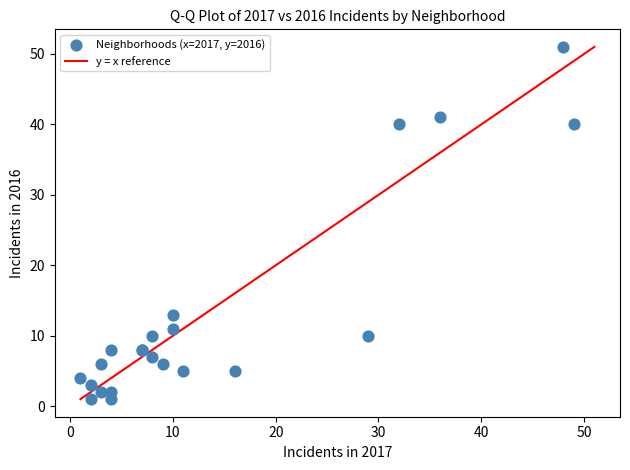

What Y value in the scatter plot is closest to 26?

13